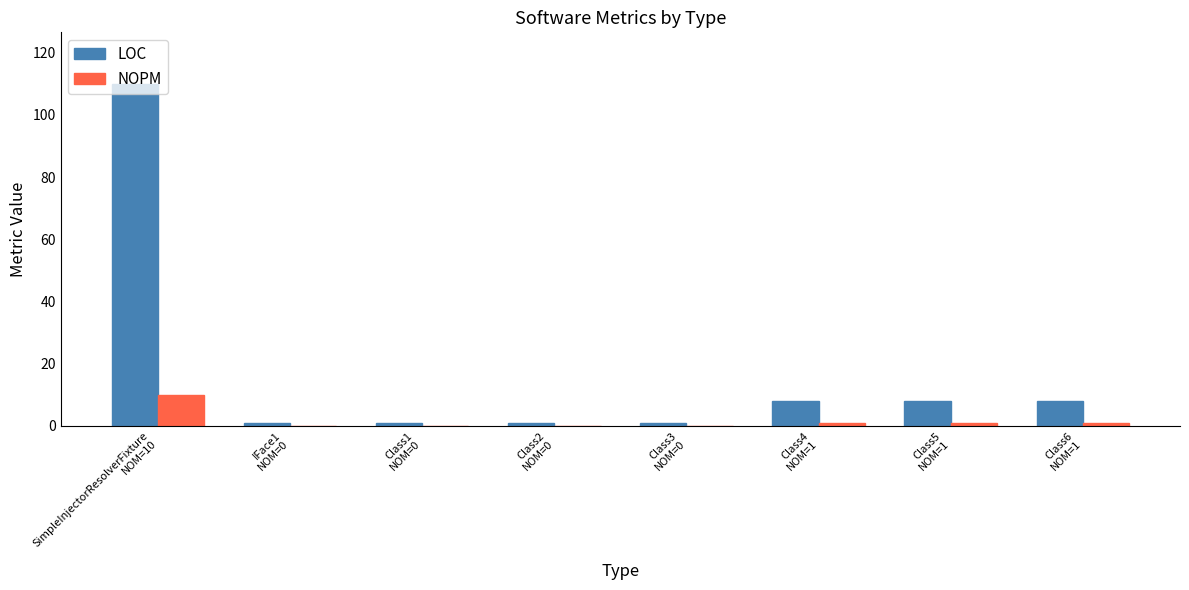

Count the number of data series in this chart.

2